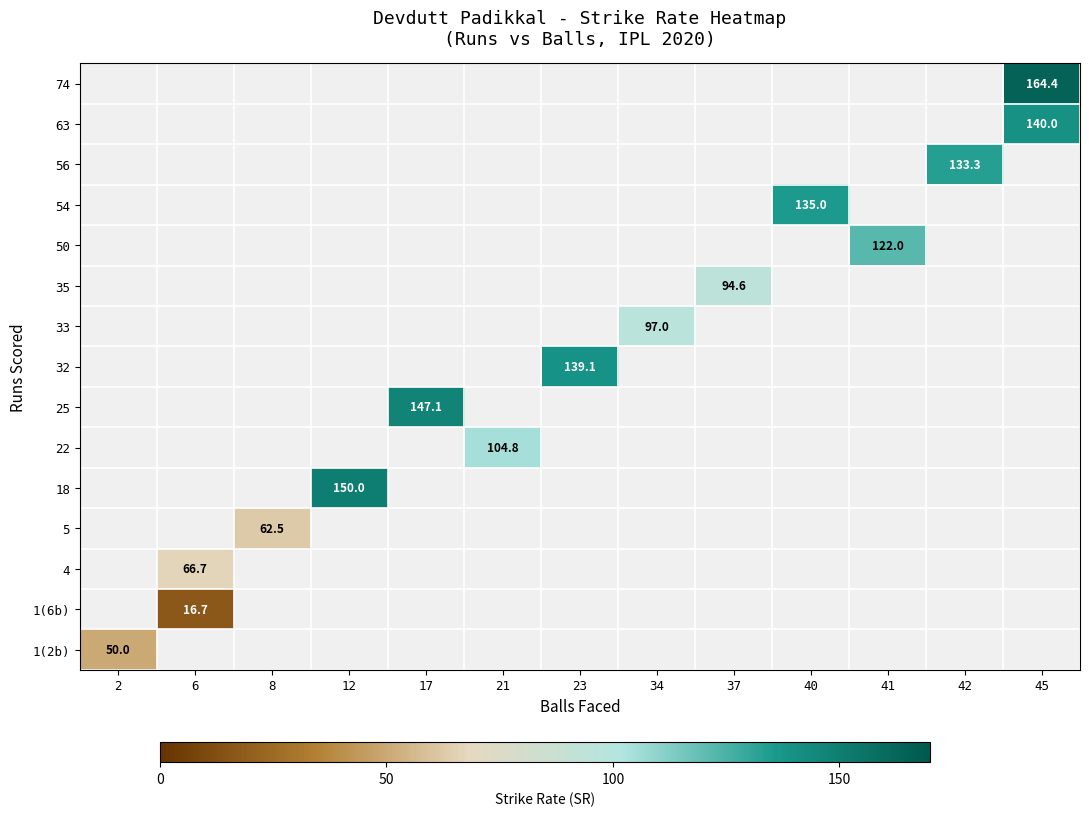

True or false: 74 has a value of 222.3 at 45.

False